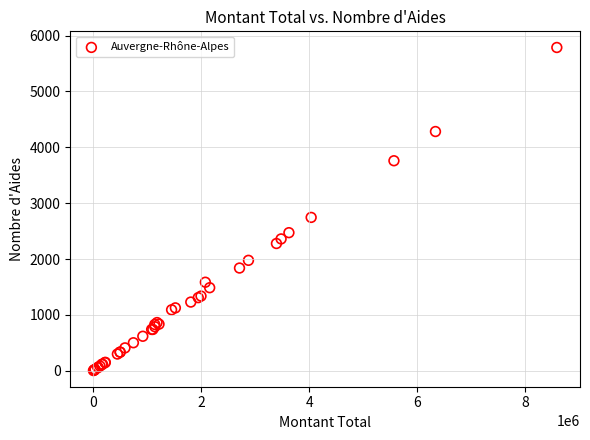

What Y value in the scatter plot is closest to 2895?

2745